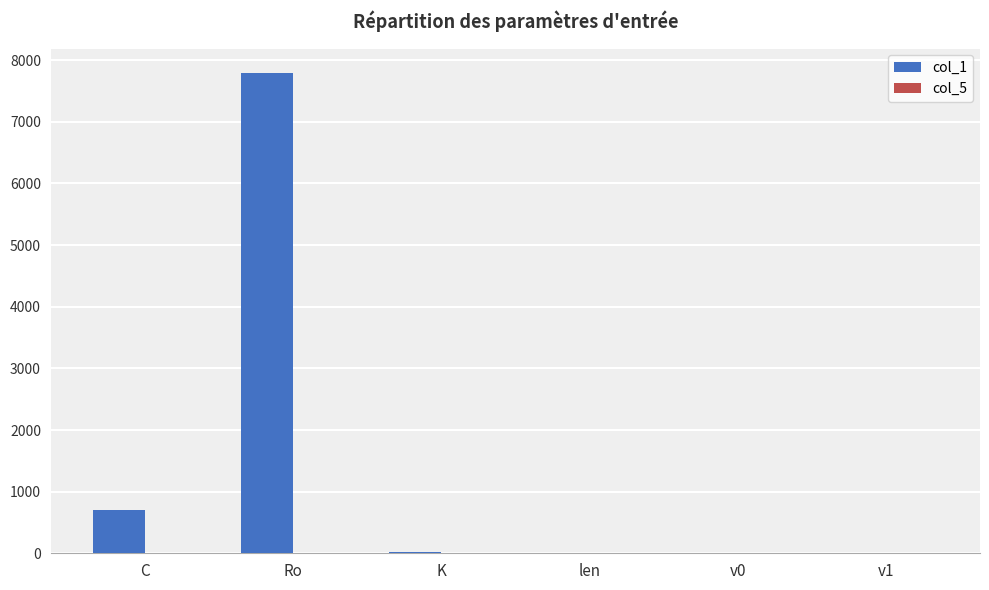

Is it true that col_1 equals 1191.0 at C?

False